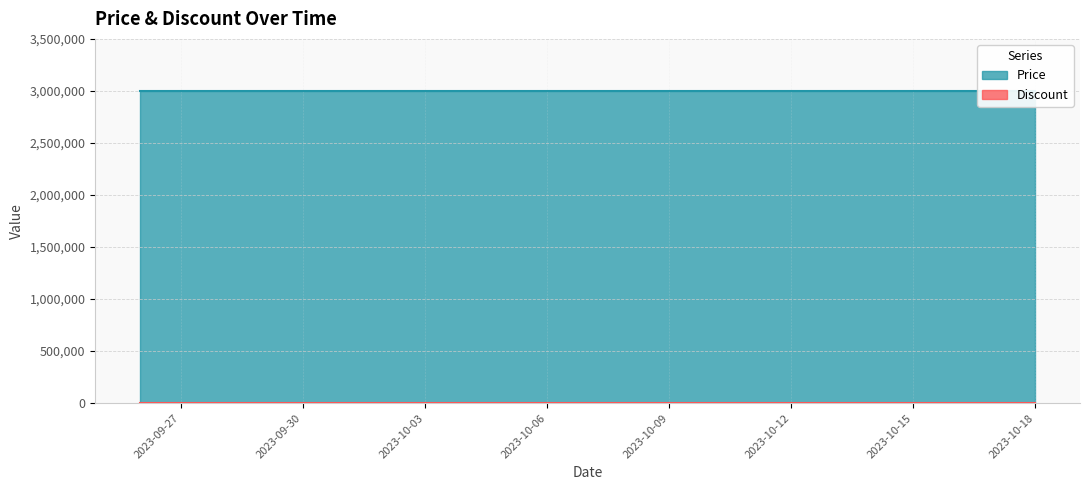

What is the average value of the Price series?

3000000